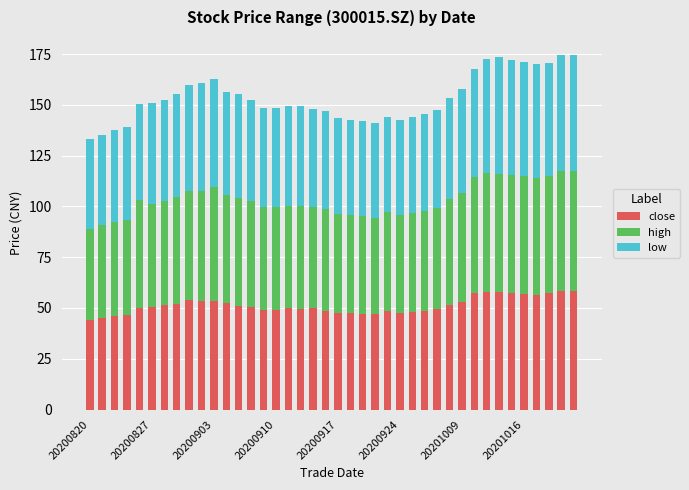

What is the difference between the maximum and minimum values in the close series?

14.3